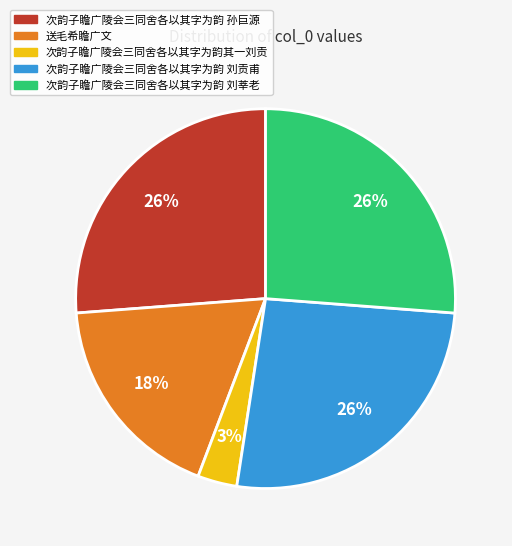

Which slice is the smallest?

次韵子瞻广陵会三同舍各以其字为韵其一刘贡